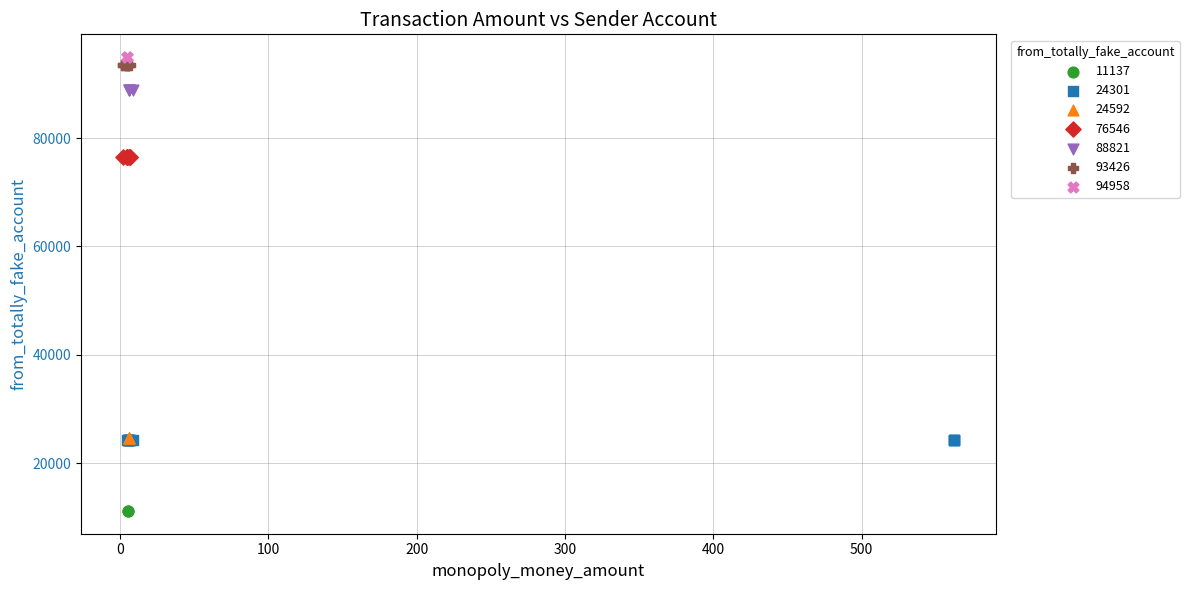

Which series contains the highest Y value?

94958